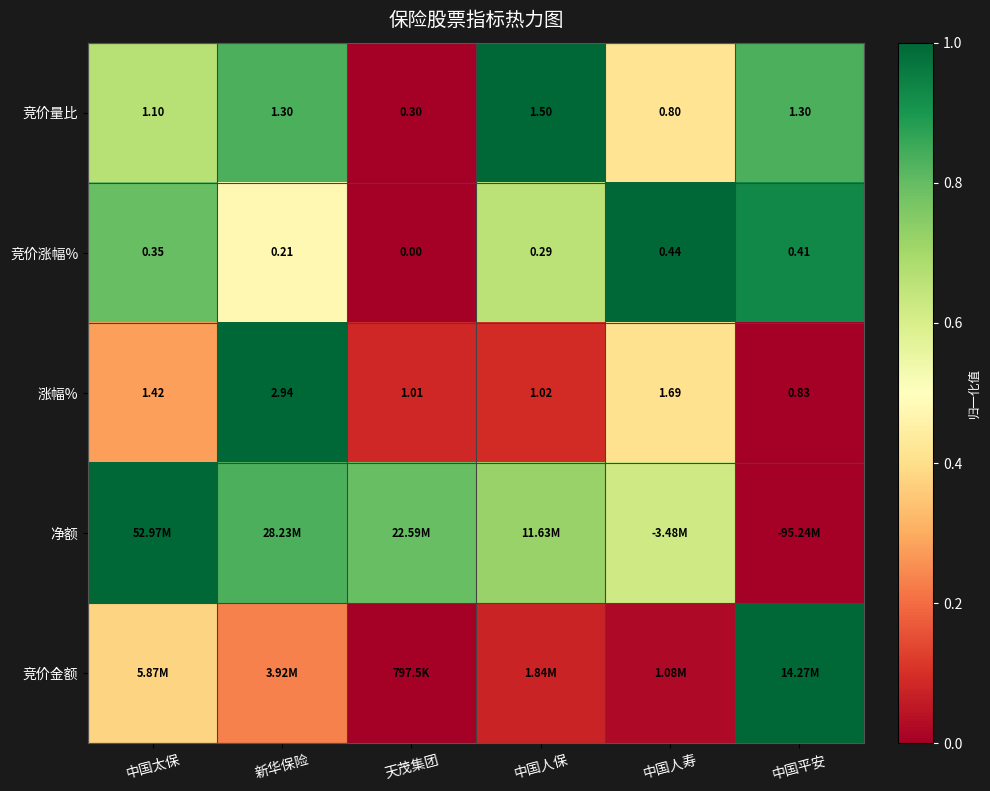

Which category has the lowest value in the 竞价涨幅% series?

天茂集团